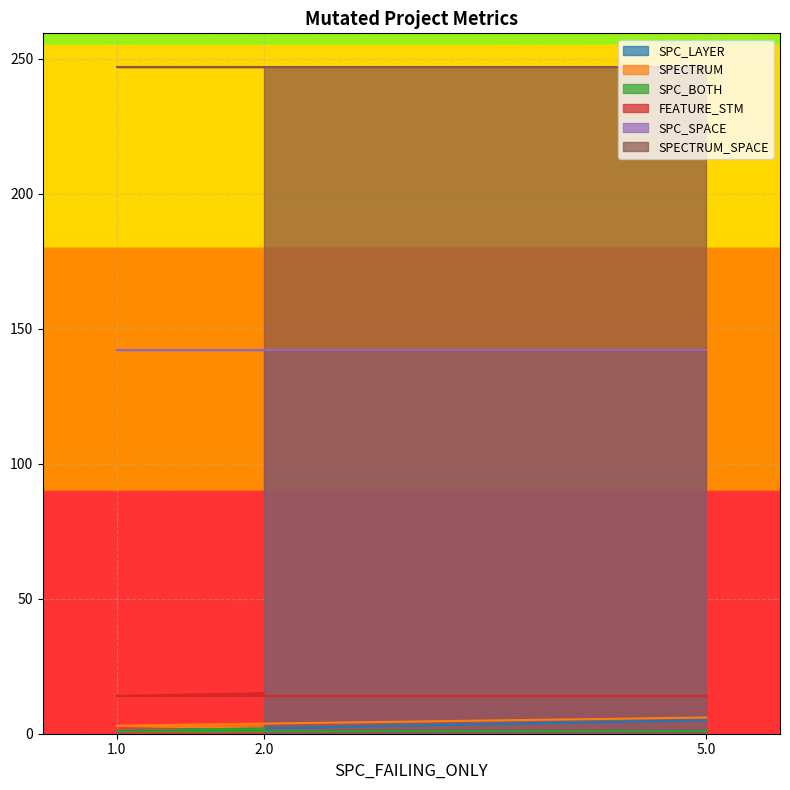

At which category is the sum across all series the highest?

5